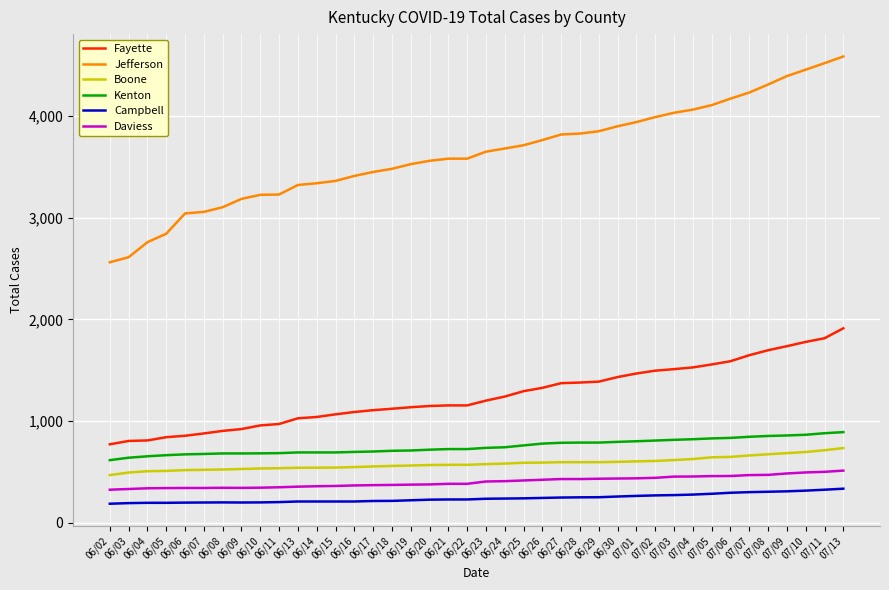

How many values in the Fayette series are below 1200?

20